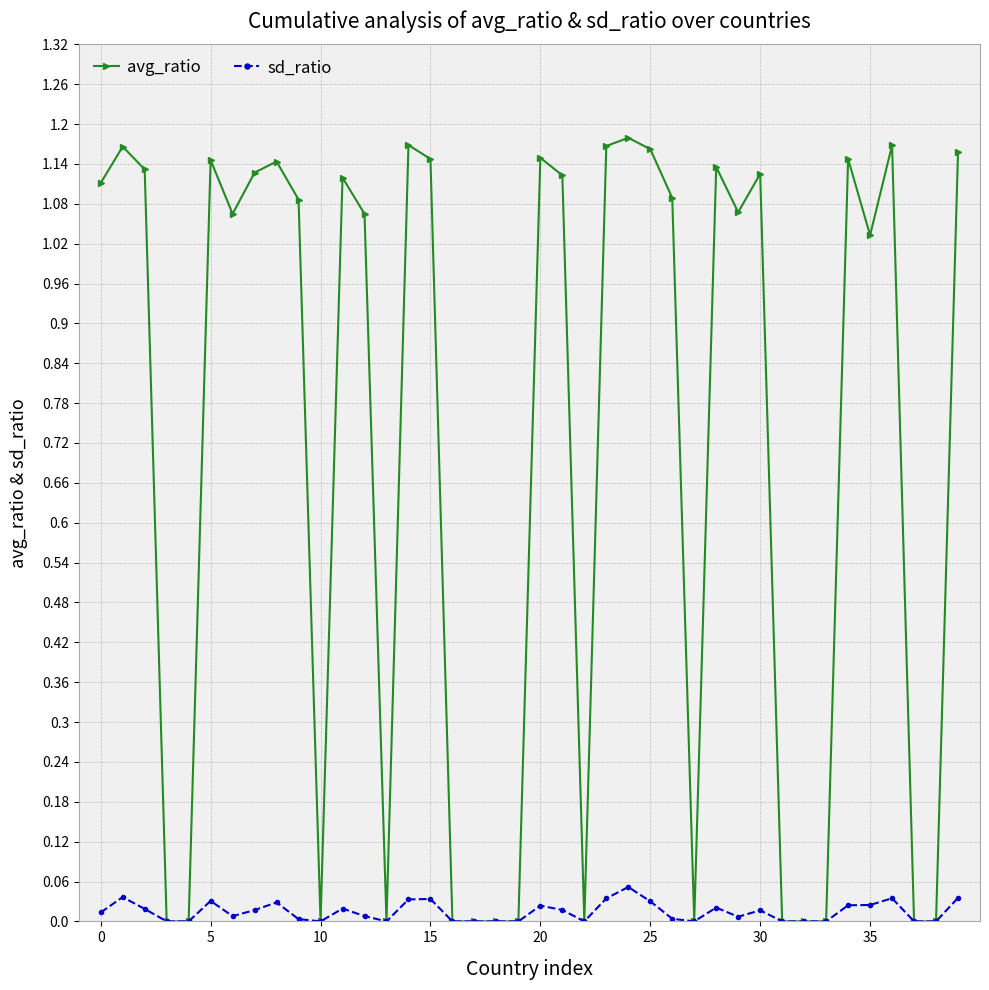

True or false: sd_ratio has more than 1 interior local peaks.

True